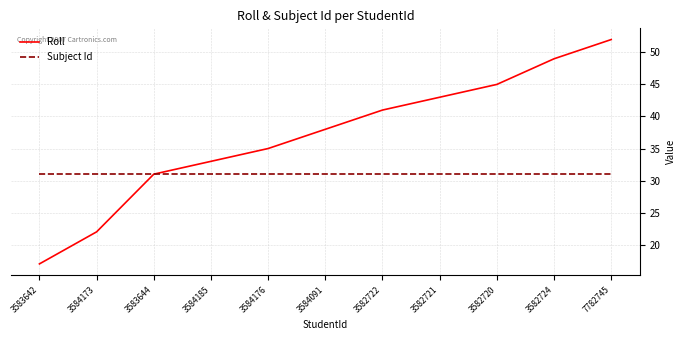

What is the difference between the second highest and second lowest values in the Roll series?

27